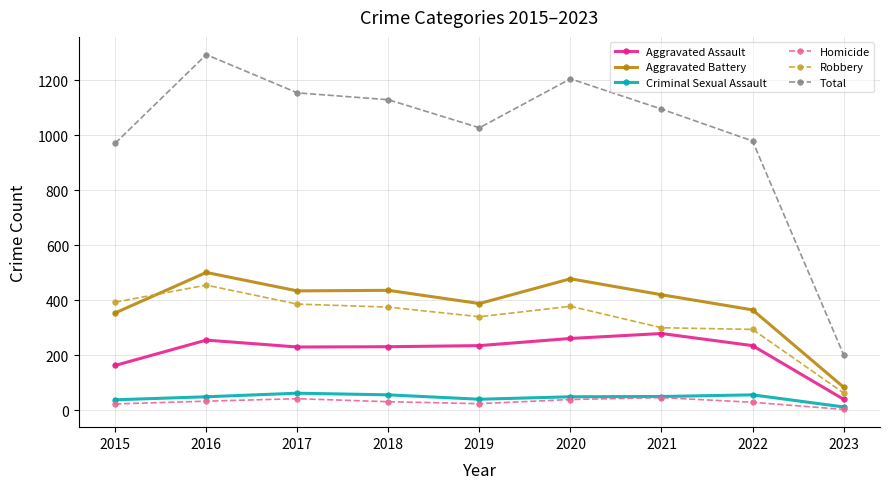

What is the difference between the highest and lowest values at 2015?

948